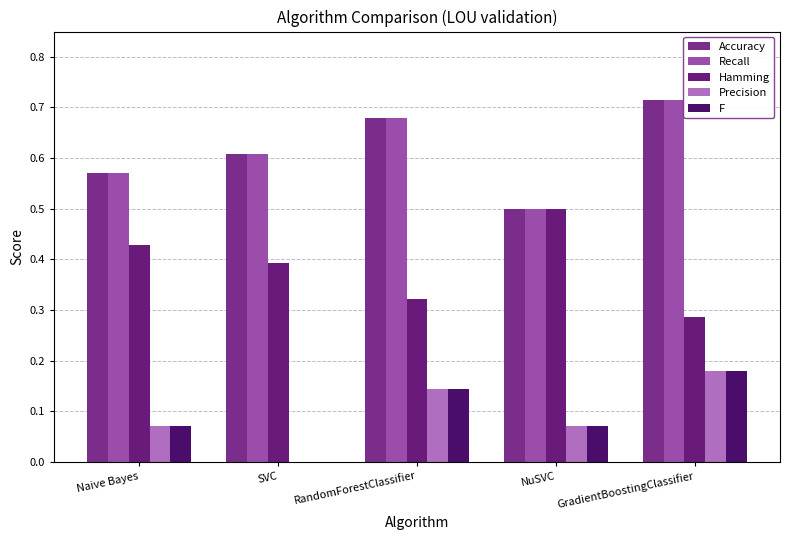

How many values in Precision are above zero?

4